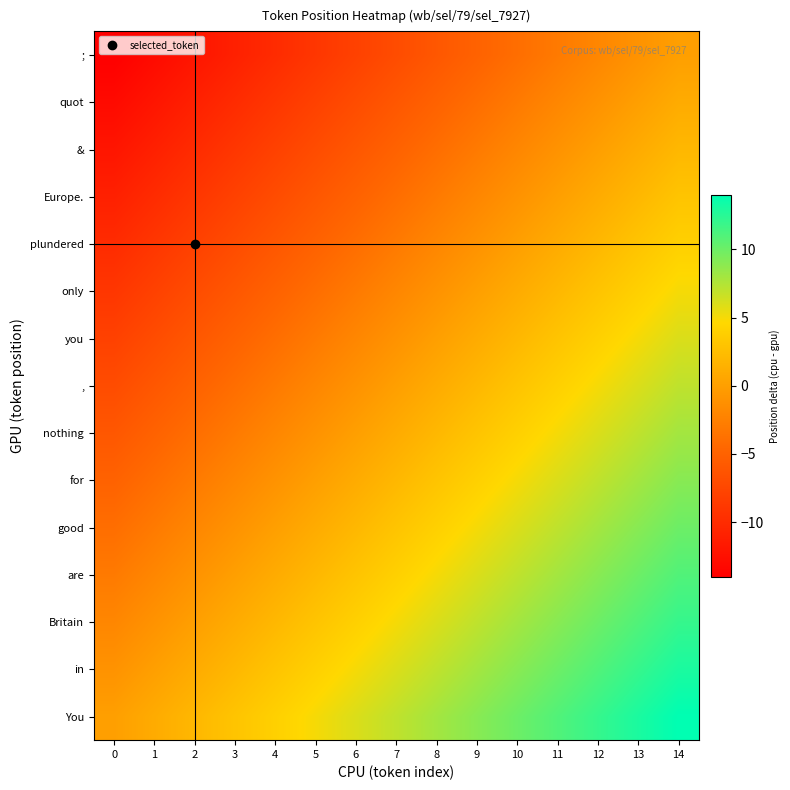

Rank the series by their maximum value, from highest to lowest.

You, in, Britain, are, good, for, nothing, ,, you, only, plundered, Europe., &, quot, ;